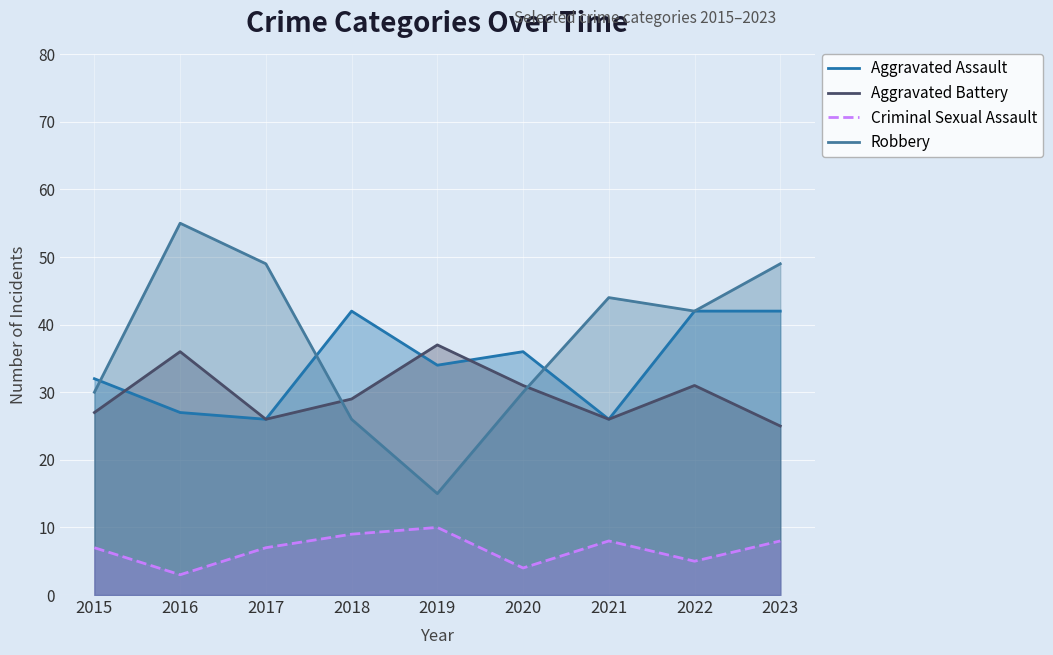

Where does the Aggravated Assault series first go above 34?

2018